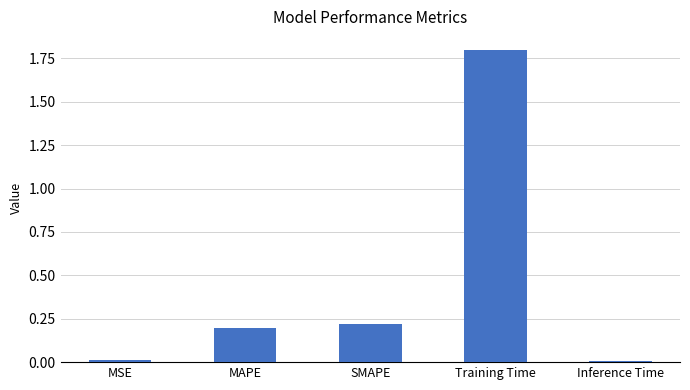

How many bars are there in total?

5